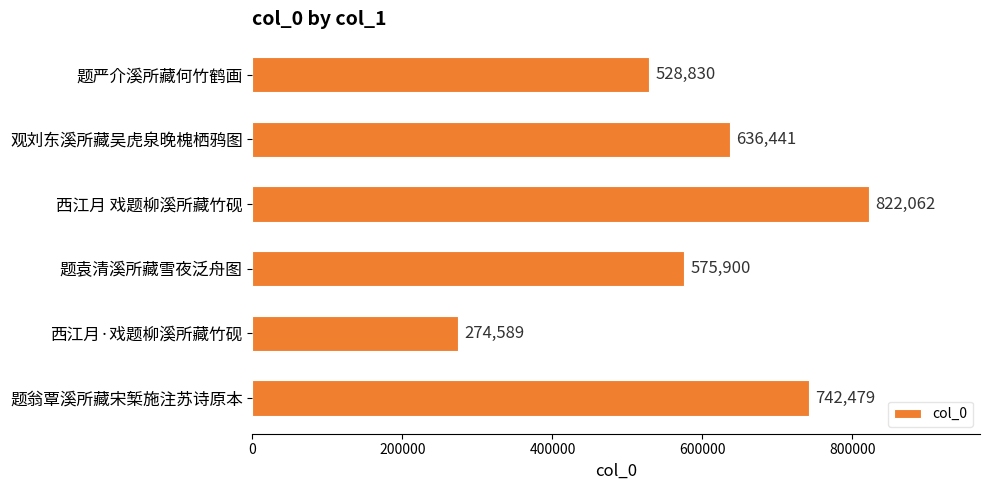

How many values are below 636441?

3